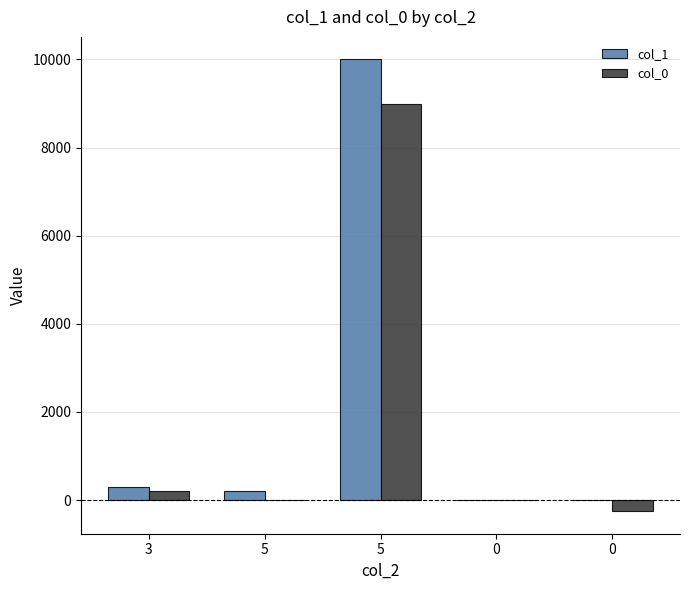

Which label corresponds to the largest value in the chart?

5